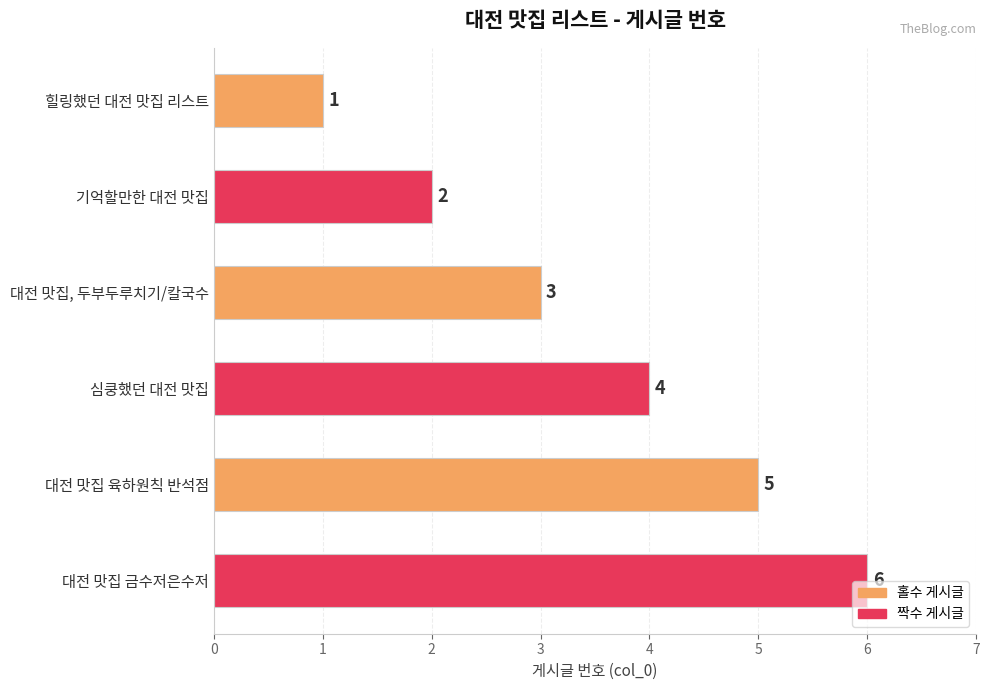

Read the value at 대전 맛집, 두부두루치기/칼국수.

3